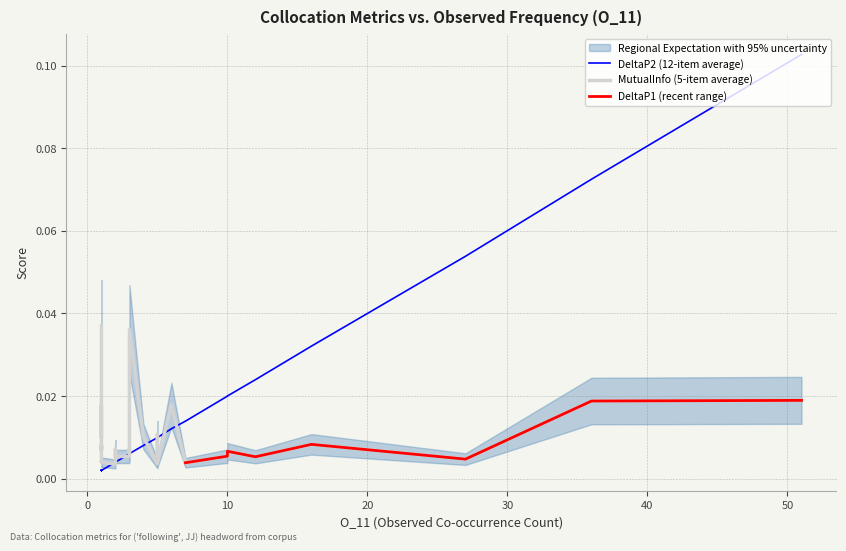

Where is DeltaP2 nearest to the value 0?

1